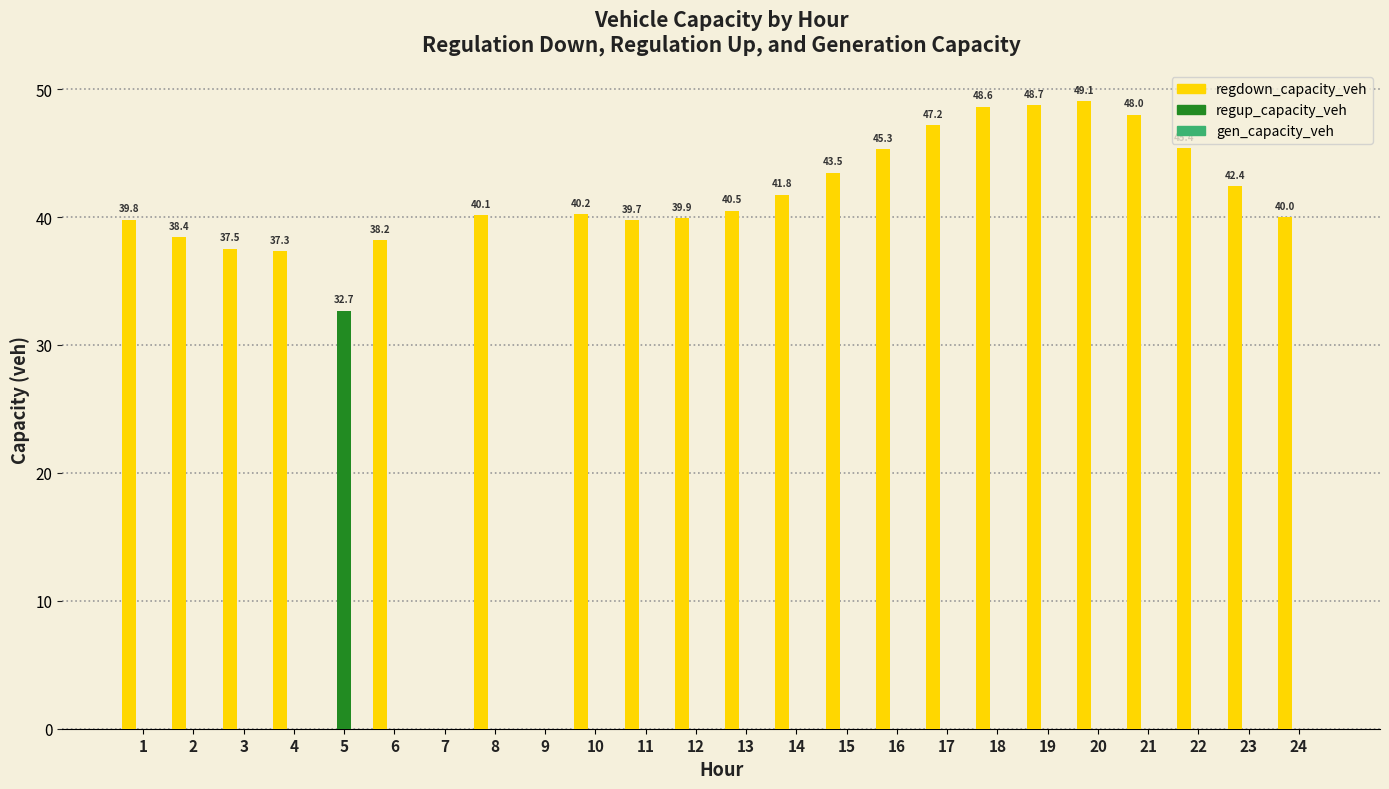

What is the greatest value displayed?

49.1